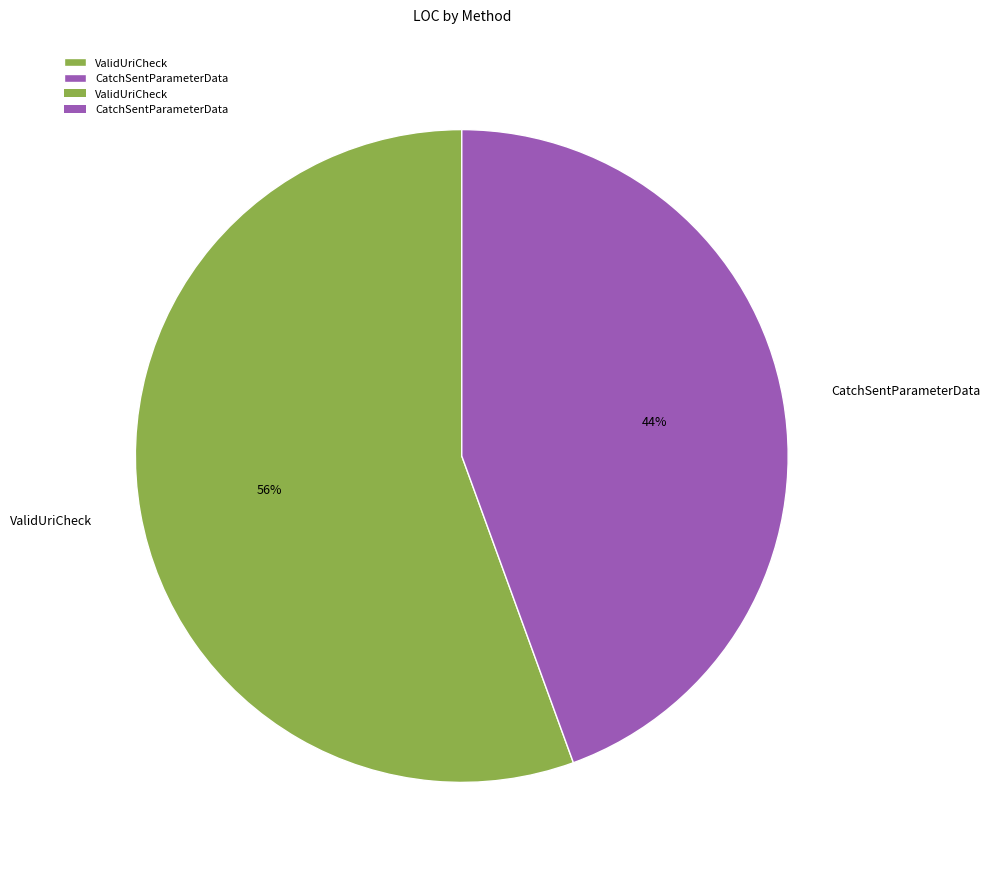

What percentage is the CatchSentParameterData slice, to the nearest percent?

44%